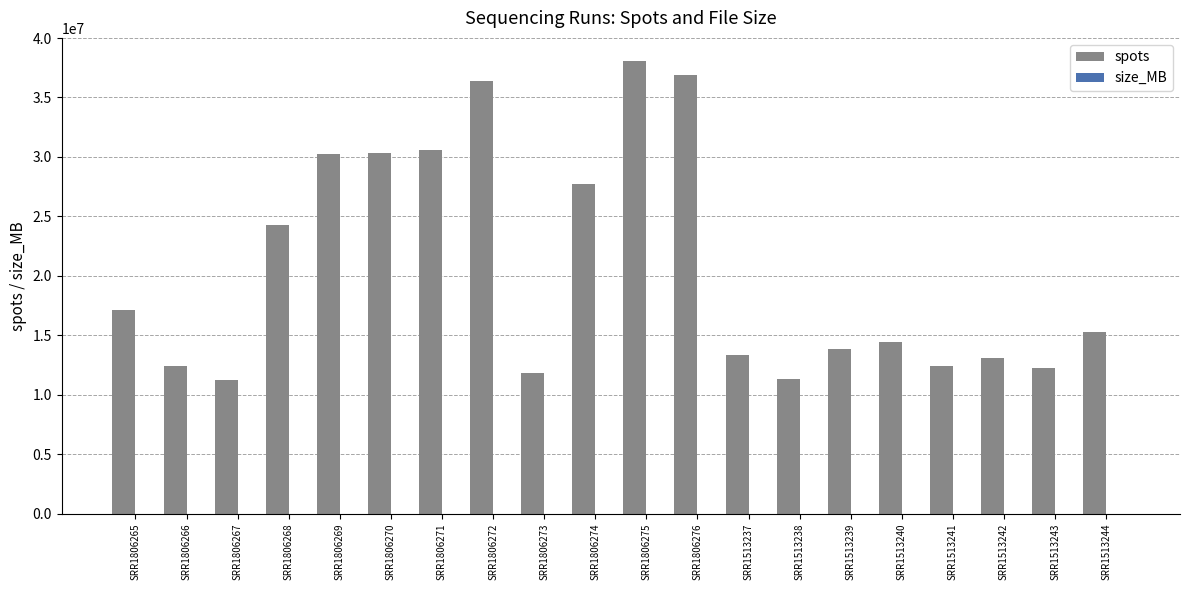

Are the bars grouped side by side (vs. stacked)?

Yes